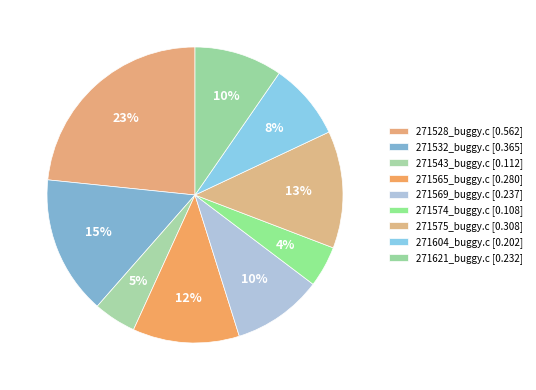

To the nearest percent, what is the average slice percentage?

11%